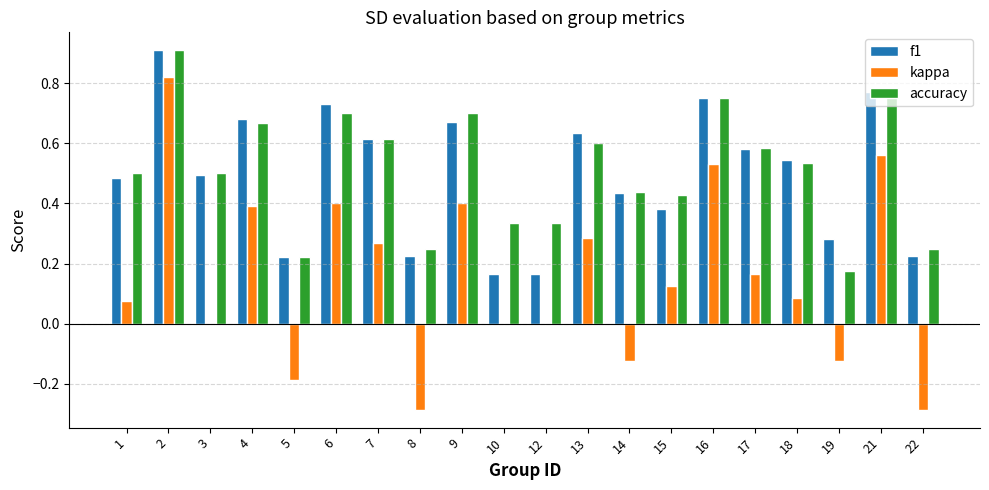

Is it true that accuracy equals 0.7 at 4?

True